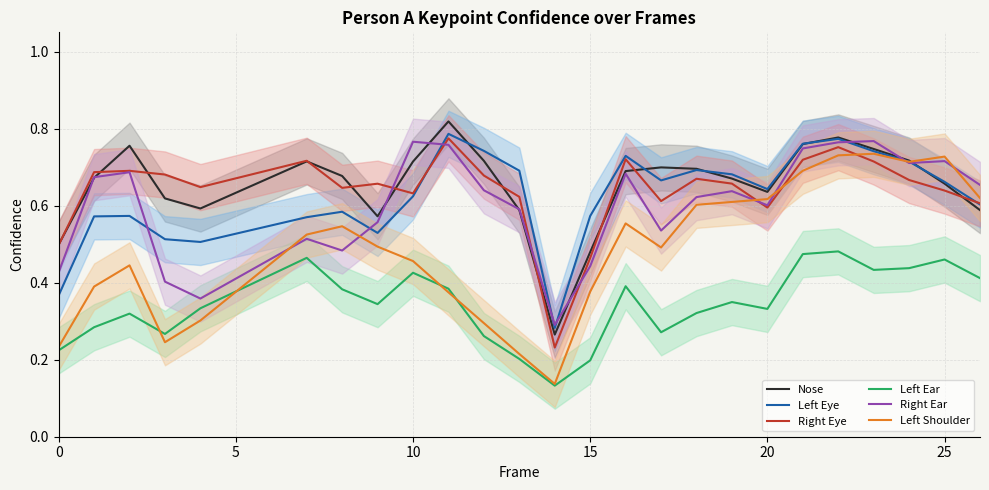

Reading left to right, extract all data points from this chart.

Nose: 0.5	0.7	0.8	0.6	0.6	0.7	0.7	0.6	0.7	0.8	0.7	0.6	0.3	0.5	0.7	0.7	0.7	0.7	0.6	0.8	0.8	0.7	0.7	0.7	0.6
Left Eye: 0.4	0.6	0.6	0.5	0.5	0.6	0.6	0.5	0.6	0.8	0.7	0.7	0.3	0.6	0.7	0.7	0.7	0.7	0.6	0.8	0.8	0.7	0.7	0.7	0.6
Right Eye: 0.5	0.7	0.7	0.7	0.6	0.7	0.6	0.7	0.6	0.8	0.7	0.6	0.2	0.5	0.7	0.6	0.7	0.7	0.6	0.7	0.8	0.7	0.7	0.6	0.6
Left Ear: 0.2	0.3	0.3	0.3	0.3	0.5	0.4	0.3	0.4	0.4	0.3	0.2	0.1	0.2	0.4	0.3	0.3	0.3	0.3	0.5	0.5	0.4	0.4	0.5	0.4
Right Ear: 0.4	0.7	0.7	0.4	0.4	0.5	0.5	0.6	0.8	0.8	0.6	0.6	0.3	0.4	0.7	0.5	0.6	0.6	0.6	0.7	0.8	0.8	0.7	0.7	0.7
Left Shoulder: 0.2	0.4	0.4	0.2	0.3	0.5	0.5	0.5	0.5	0.4	0.3	0.2	0.1	0.4	0.6	0.5	0.6	0.6	0.6	0.7	0.7	0.7	0.7	0.7	0.6